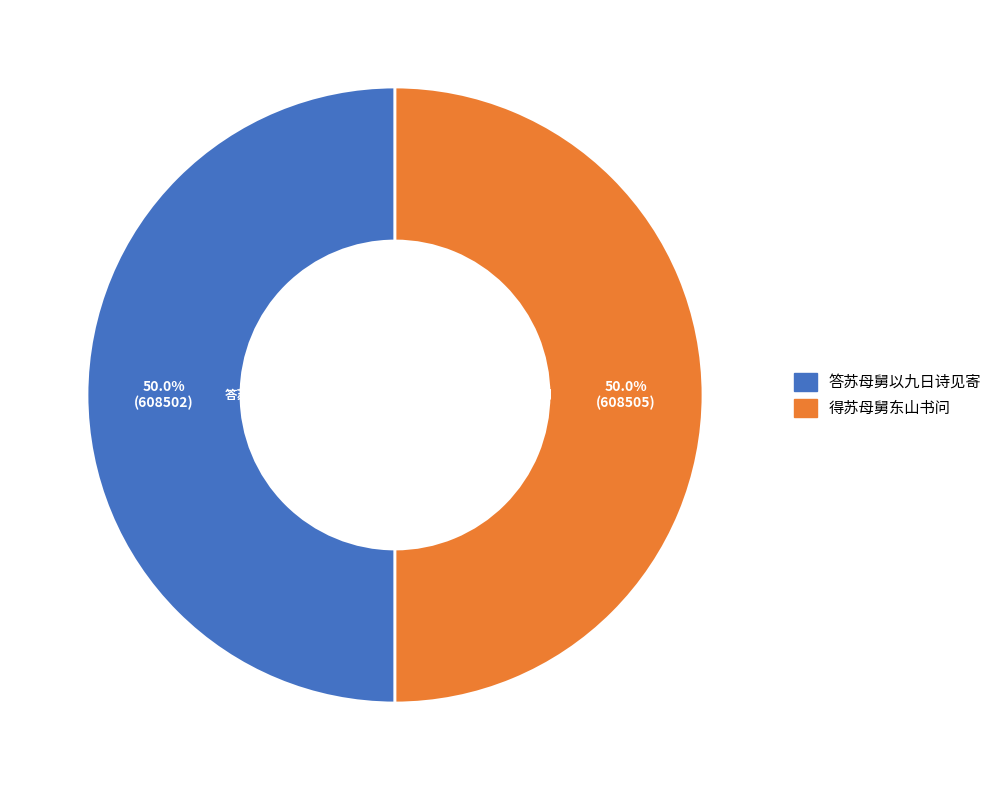

What is the ratio of the value at 得苏母舅东山书问 to the value at 答苏母舅以九日诗见寄?

1.0